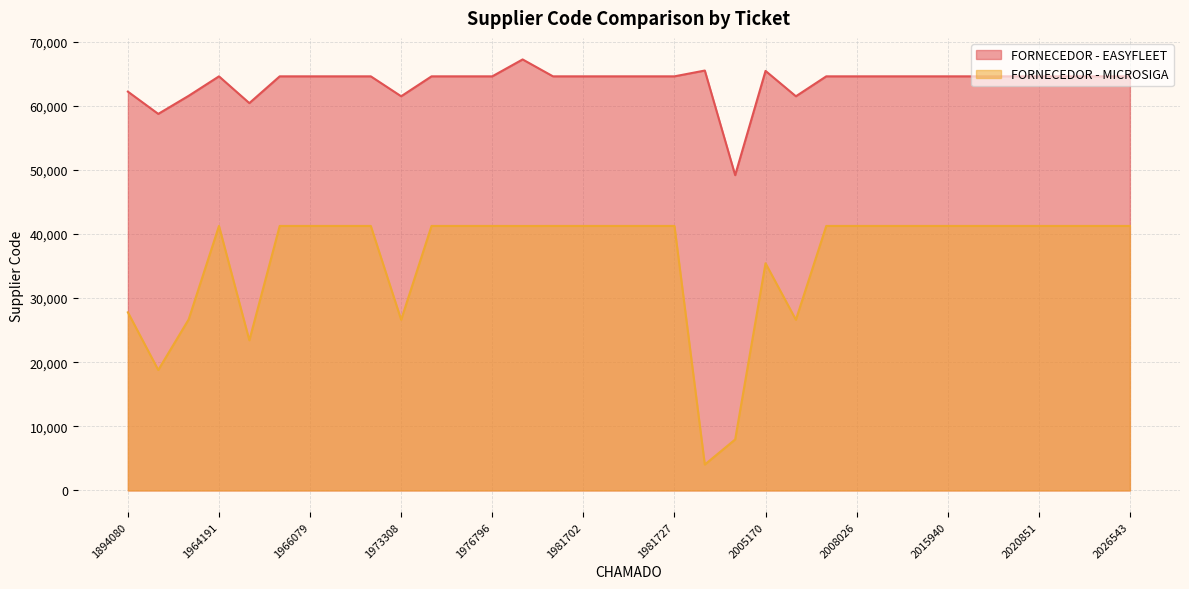

At which category does the chart reach its minimum across all series?

1991492